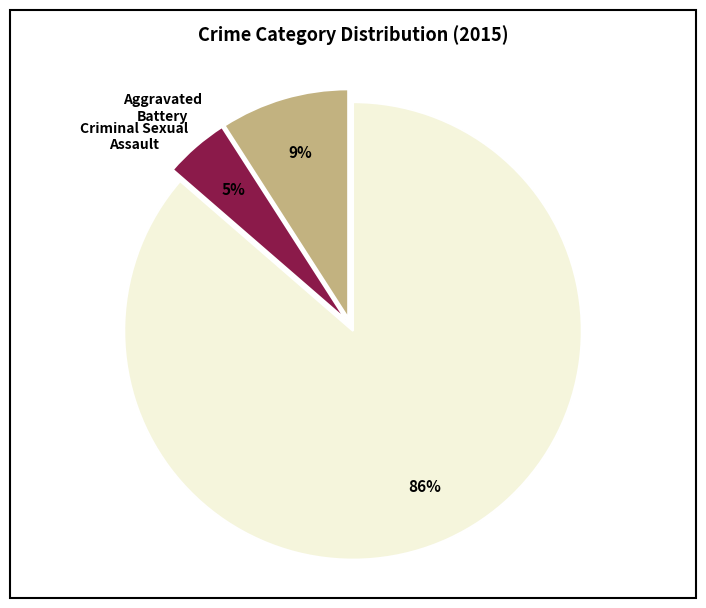

Is there any slice that represents more than half of the pie?

Yes